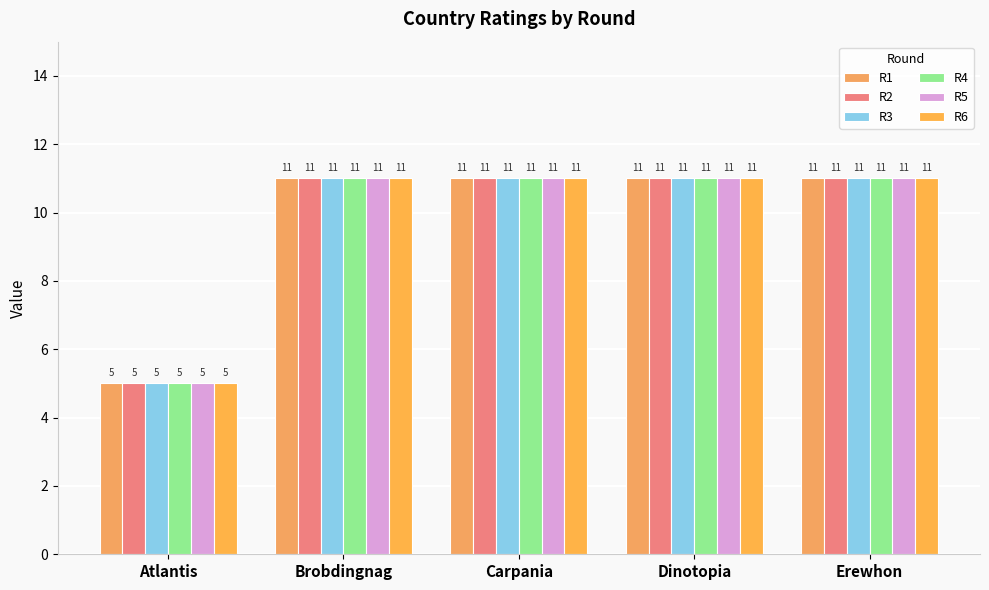

Are the bars horizontal?

No